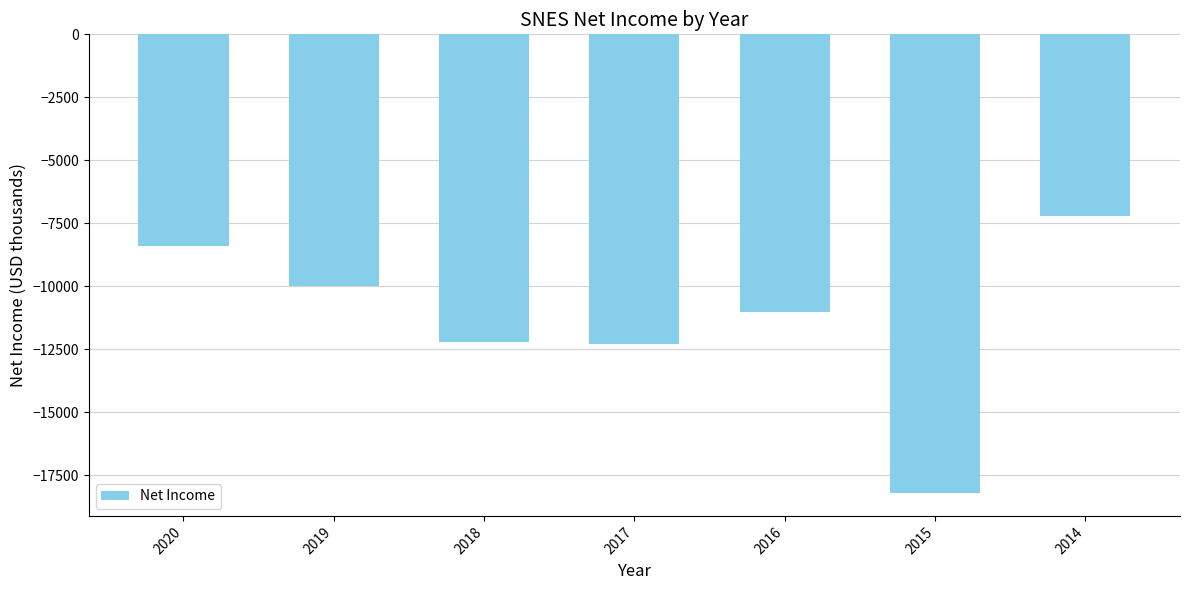

How many data points are above -11000?

3